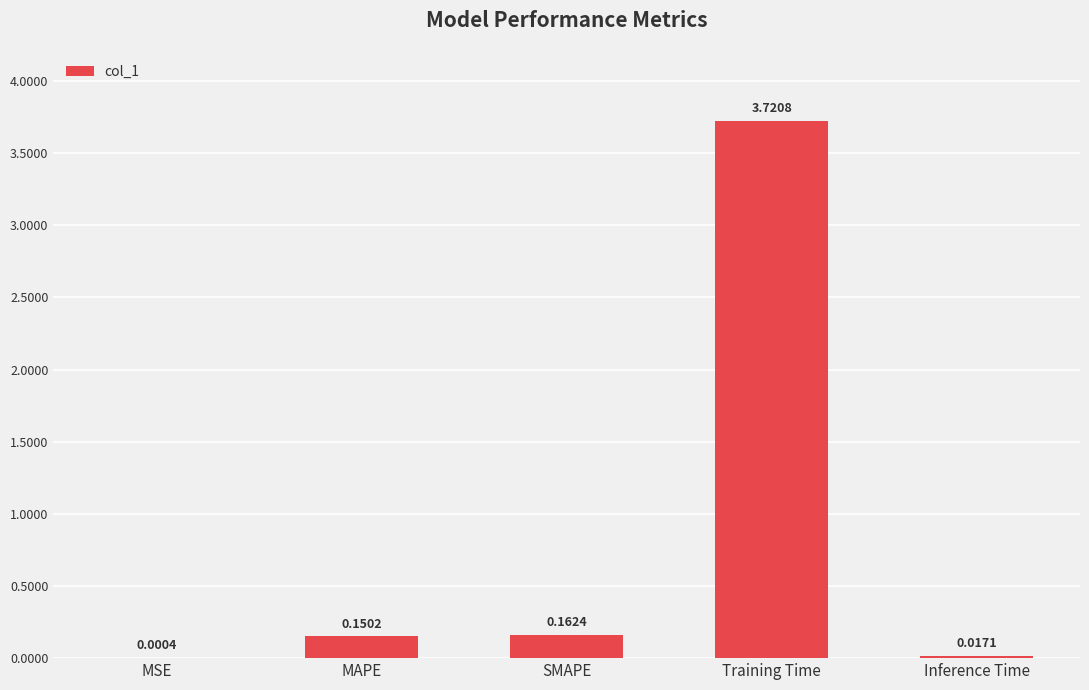

What is the change in value from MSE to SMAPE?

+0.2